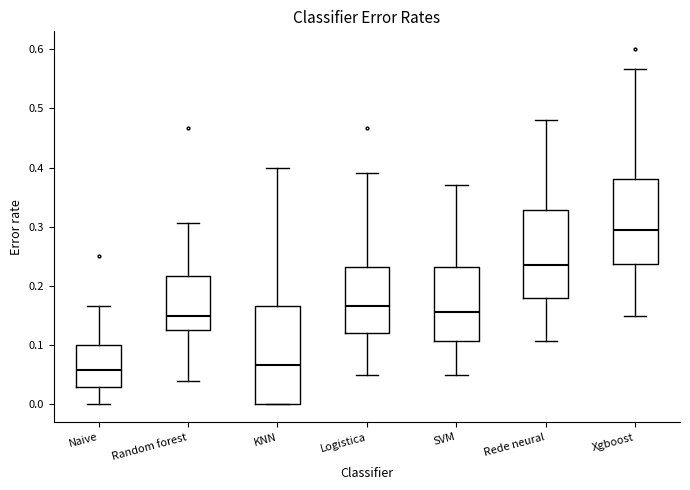

Reading left to right, transcribe this box plot: for each box, give where its median line is, the range the box spans, and where its two whiskers end, as read against the y-axis. The values are not printed on the chart, so give them approximately, as read against the axis.

Naive: median 0.06, box 0.03 to 0.10, whiskers 0.00 to 0.17
Random forest: median 0.15, box 0.13 to 0.22, whiskers 0.04 to 0.31
KNN: median 0.07, box 0.00 to 0.17, whiskers 0.00 to 0.40
Logistica: median 0.17, box 0.12 to 0.23, whiskers 0.05 to 0.39
SVM: median 0.16, box 0.11 to 0.23, whiskers 0.05 to 0.37
Rede neural: median 0.24, box 0.18 to 0.33, whiskers 0.11 to 0.48
Xgboost: median 0.30, box 0.24 to 0.38, whiskers 0.15 to 0.57